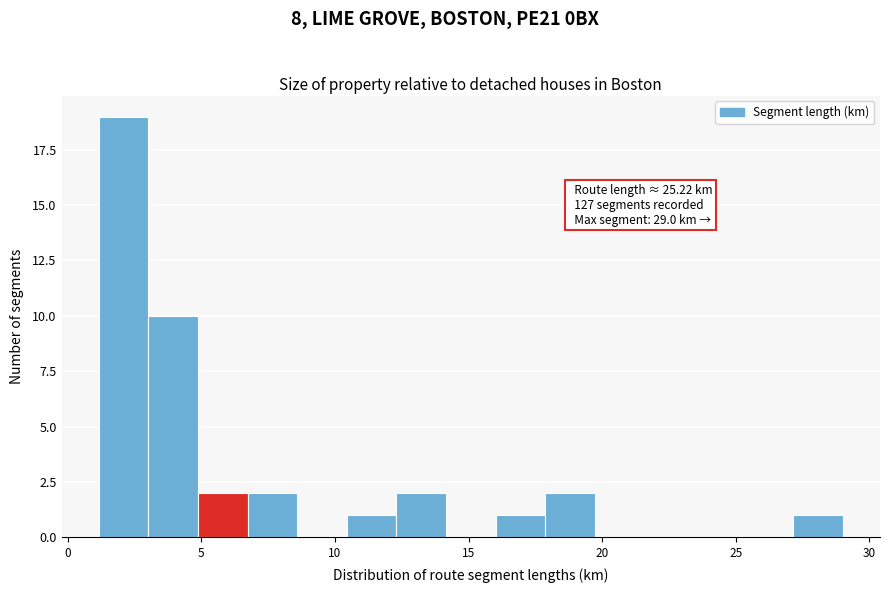

Read against the x-axis, roughly where is the centre of the tallest bar?

2.0